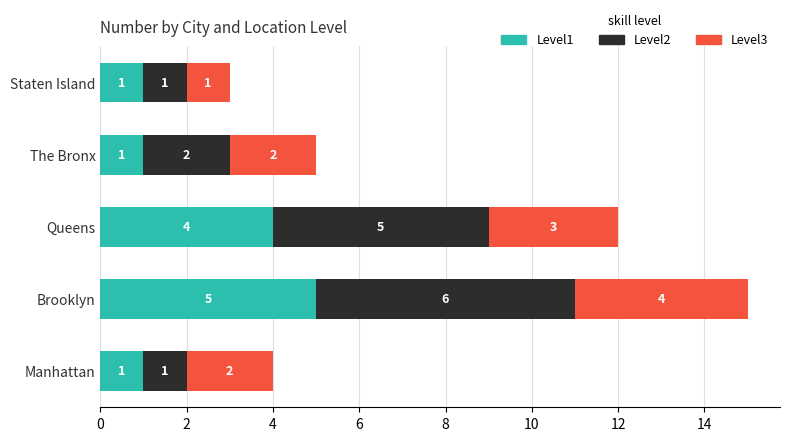

At which category is the sum across all series the highest?

Brooklyn